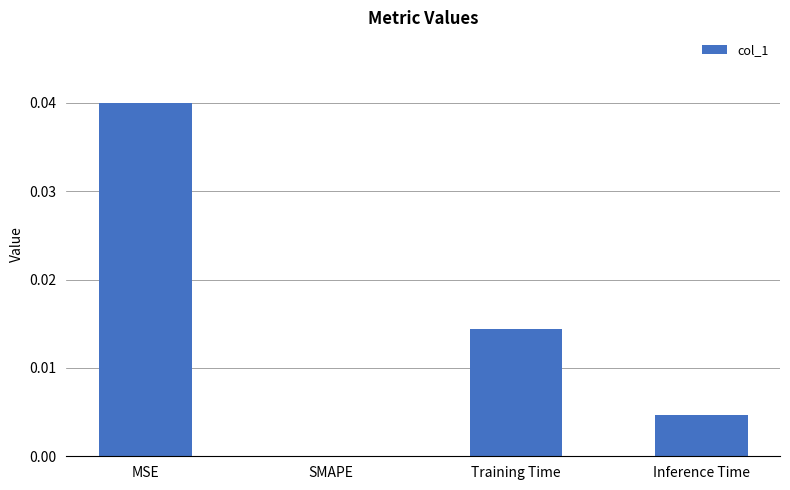

Count the number of categories in the chart.

4